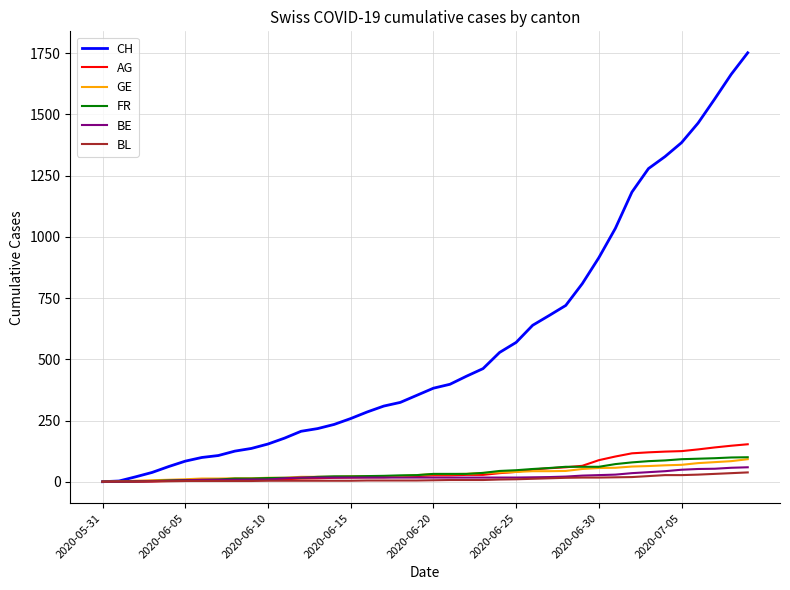

Is this an area chart (filled region under the line)?

No